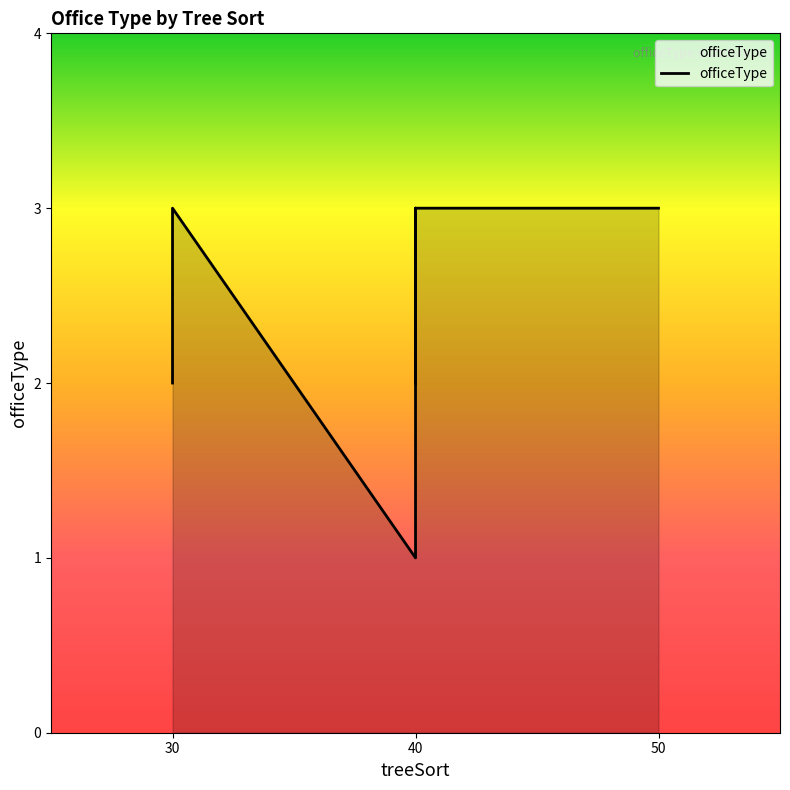

What is the difference between the maximum and minimum values?

2